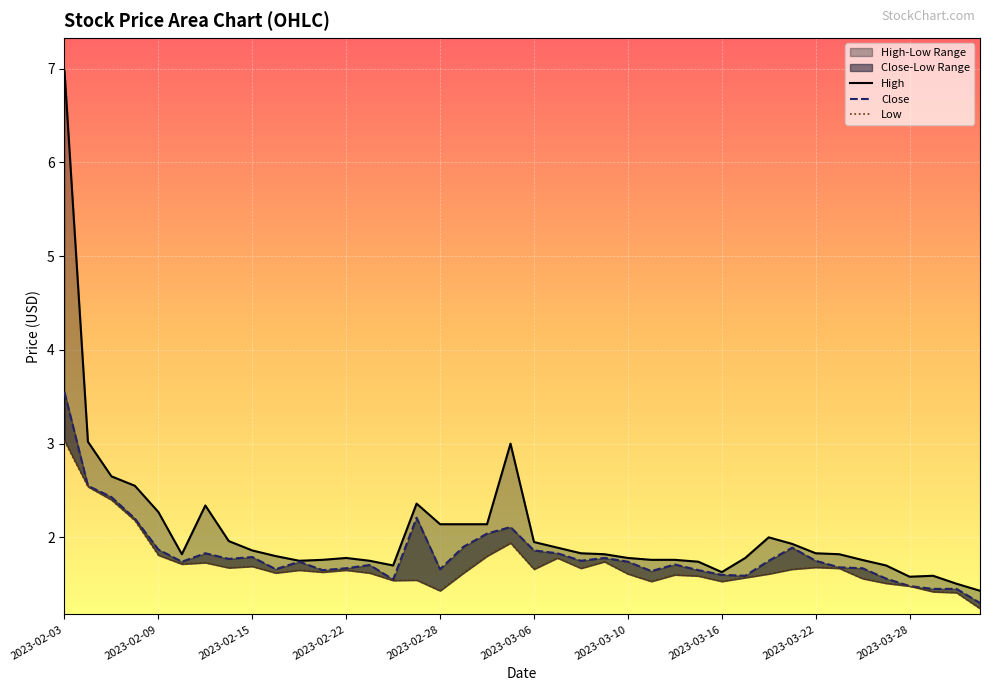

Read the Low value at 2023-03-31.

1.2